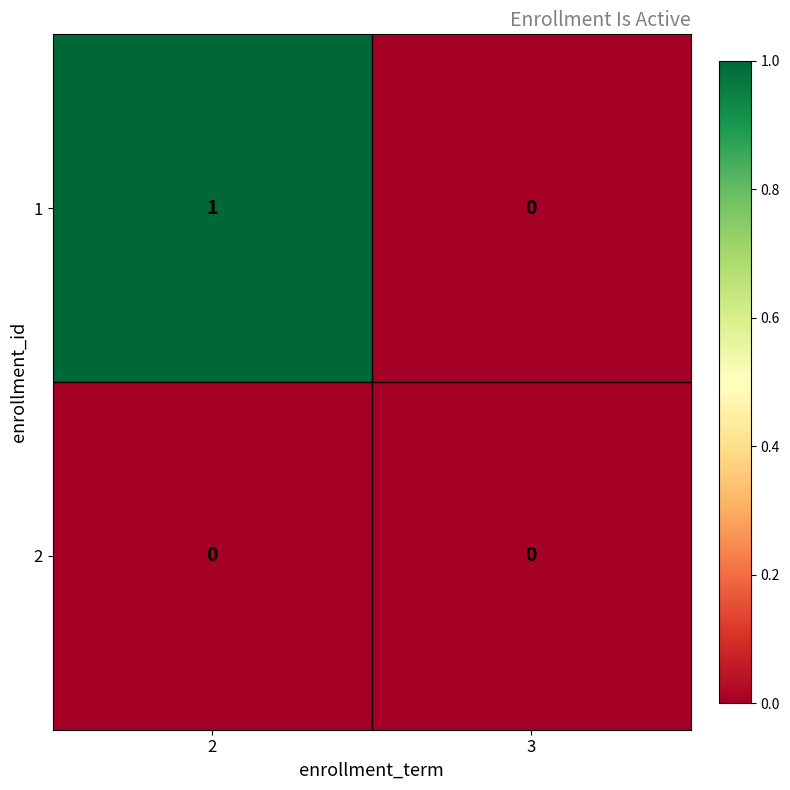

Which series has the largest range (max minus min)?

1